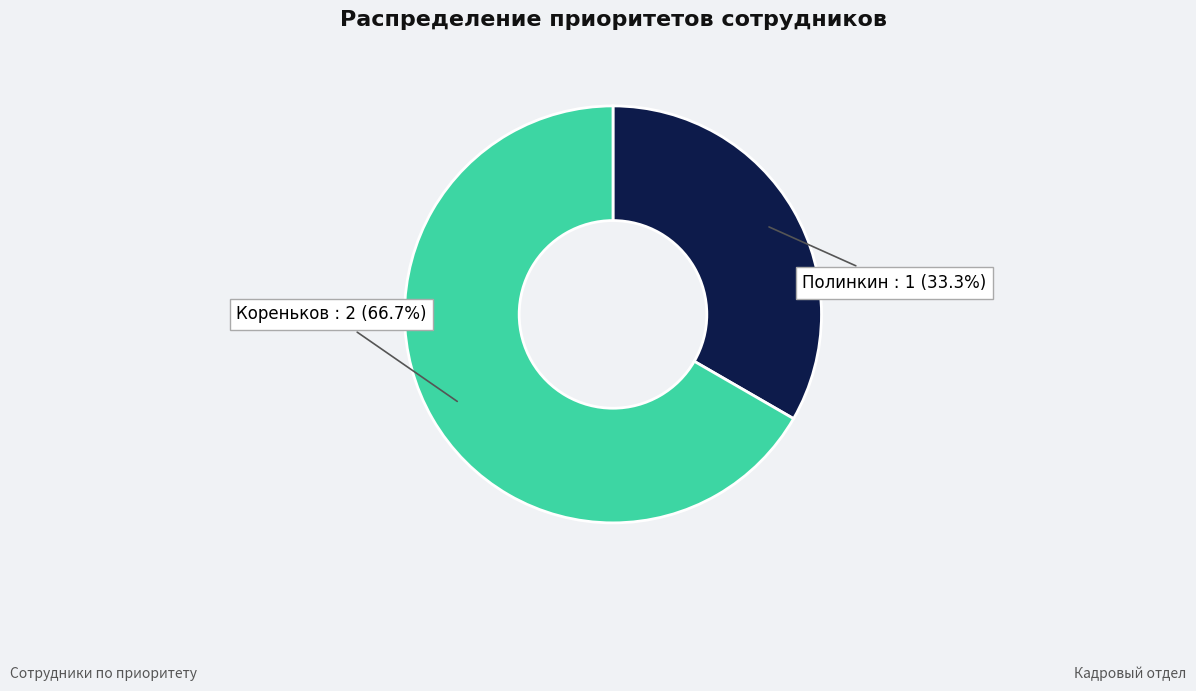

Is there any slice that represents more than half of the pie?

Yes